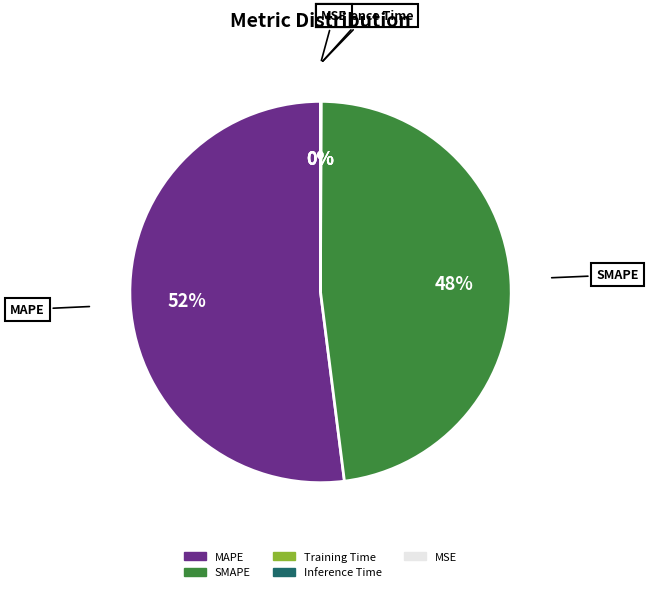

Does MAPE represent more than half of the total?

Yes